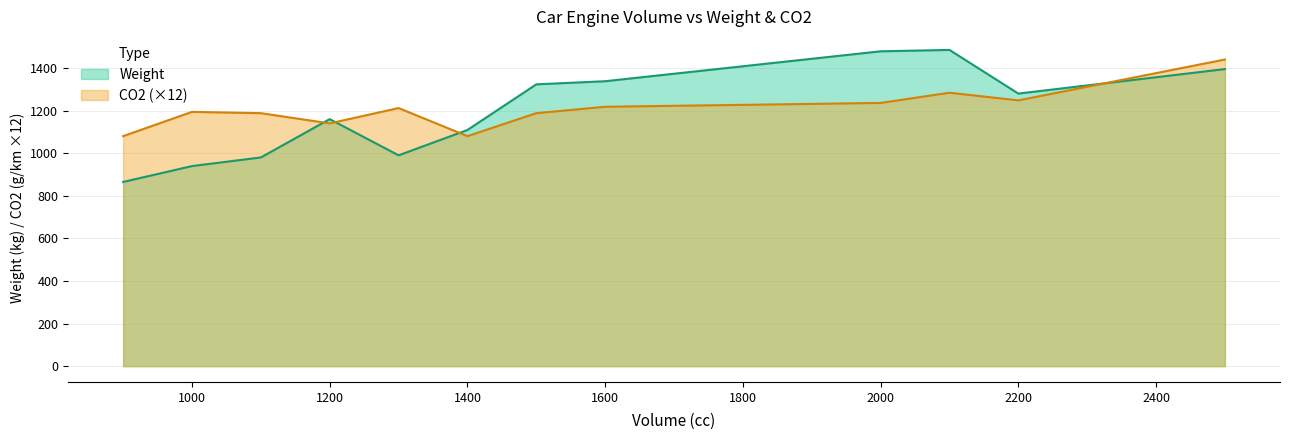

At how many categories does at least one series exceed 1046?

12